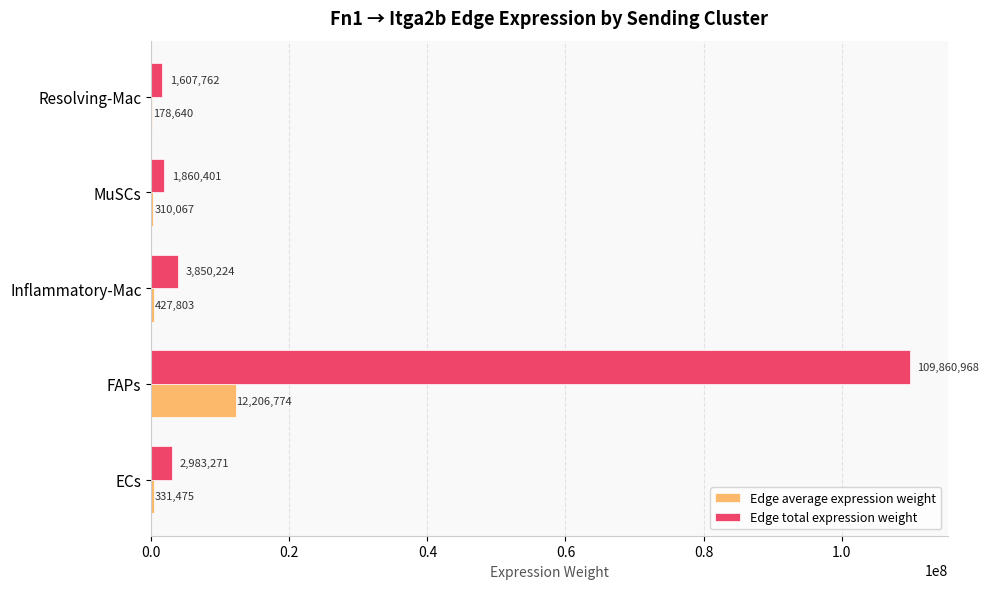

At which label is Edge total expression weight closest to 55734364?

Inflammatory-Mac